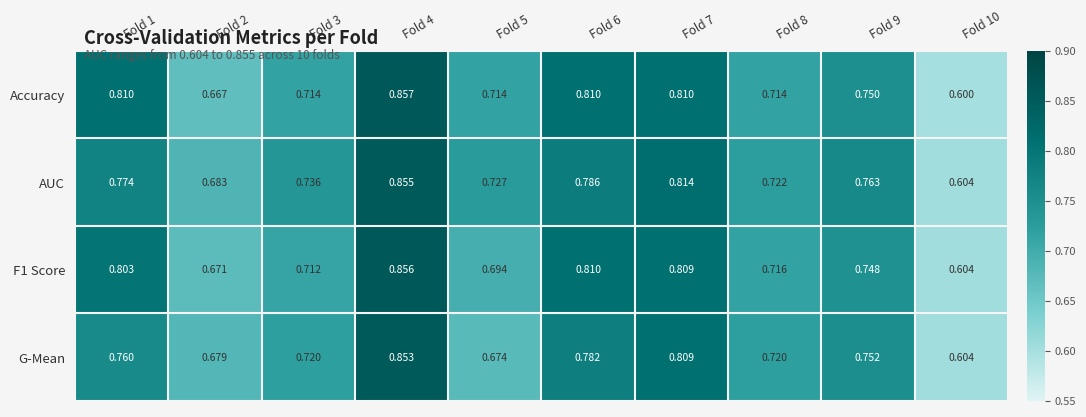

At how many categories does at least one series exceed 0?

10